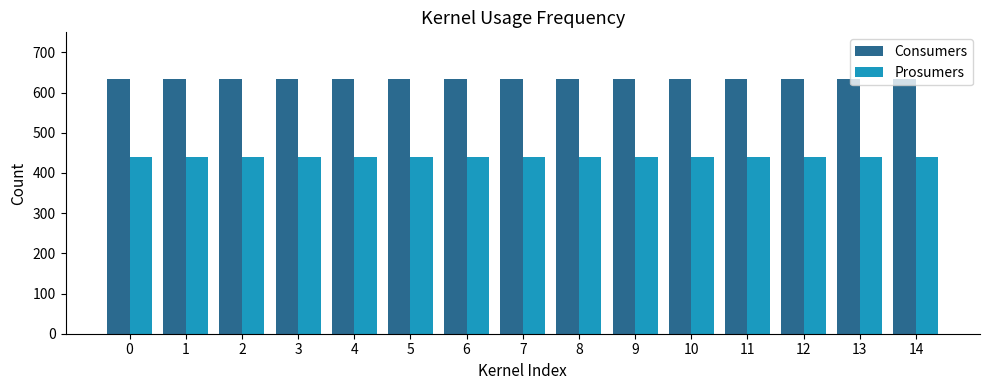

What is the difference between the highest and lowest values at 10?

195